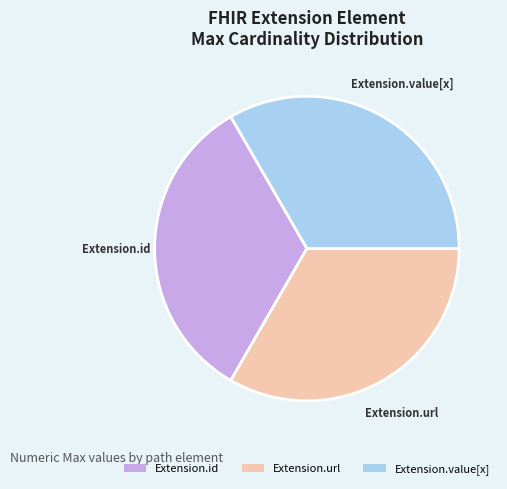

Combined, do Extension.value[x] and Extension.id account for over 50%?

Yes